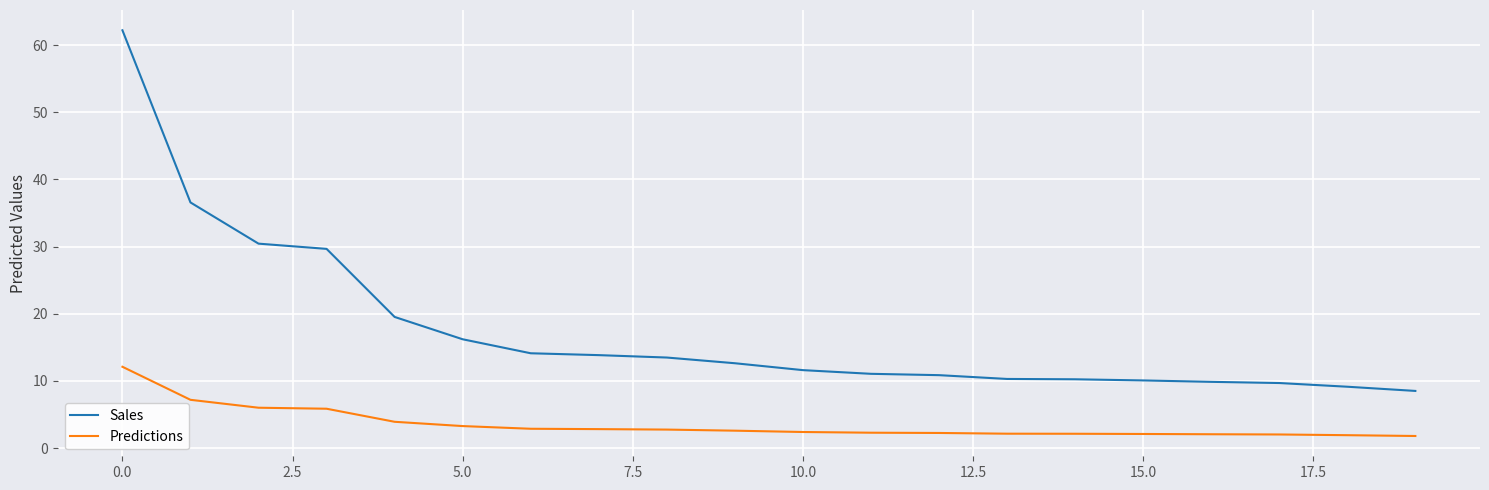

At how many categories does at least one series exceed 22?

4